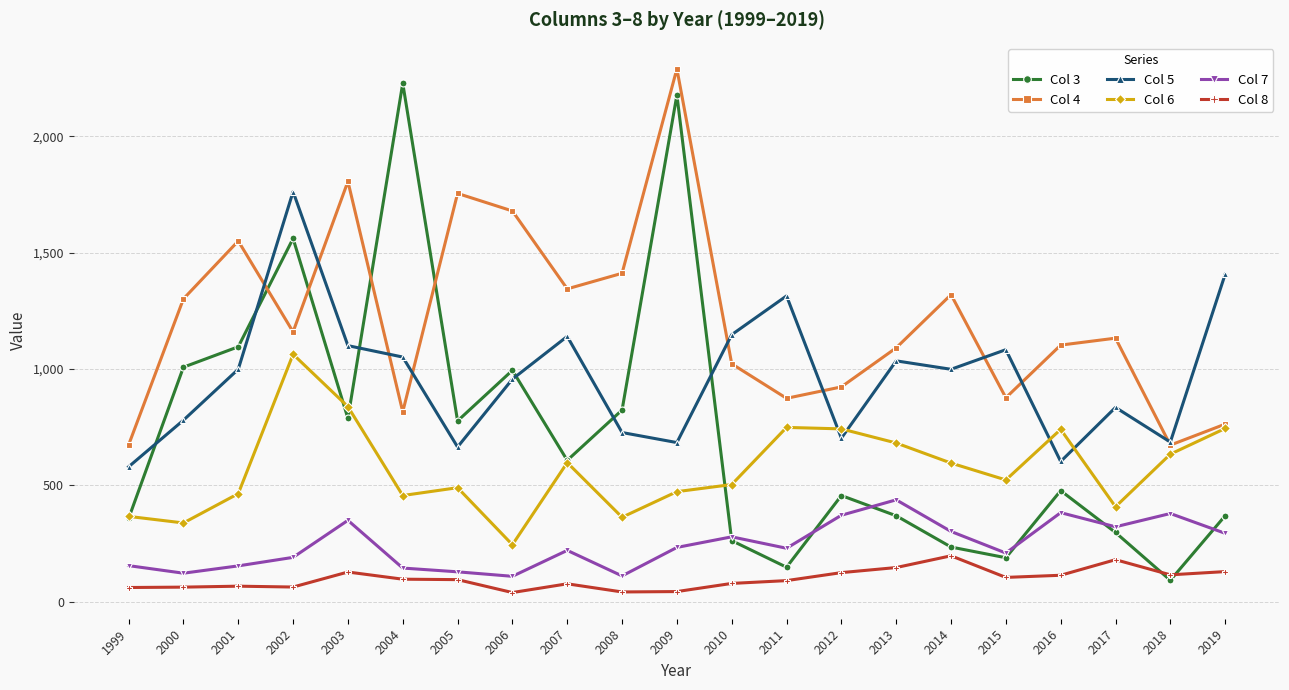

What is the lowest value of the Col 7 series?

109.1